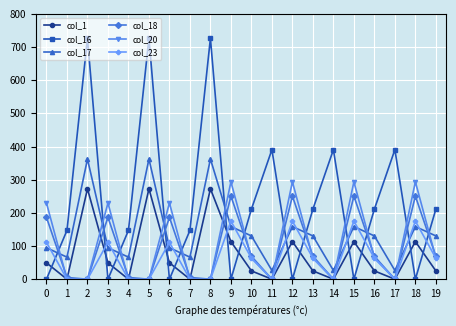

The value of col_17 at 9 is 158.8. True or false?

True